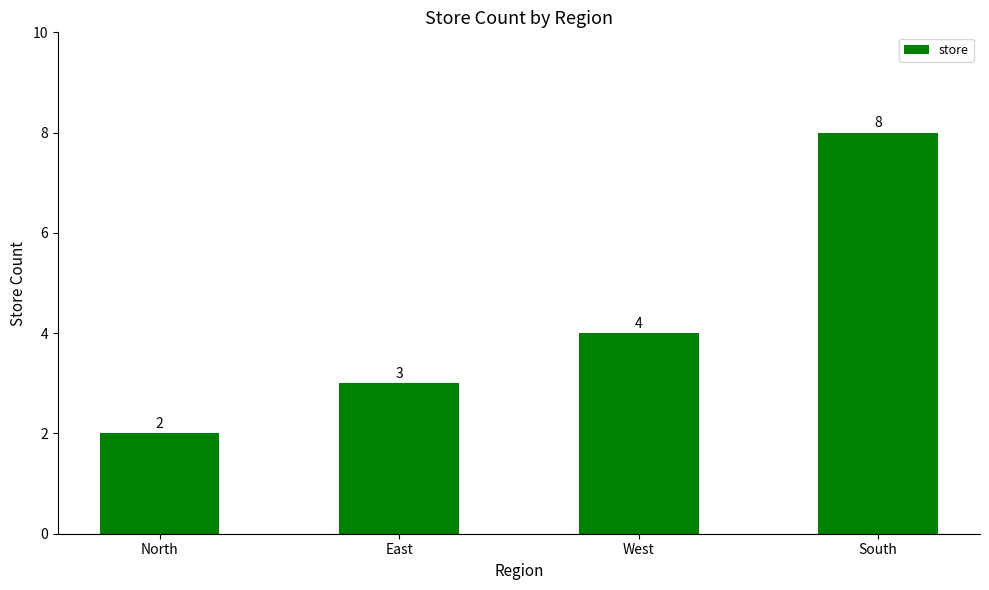

What is the average value?

4